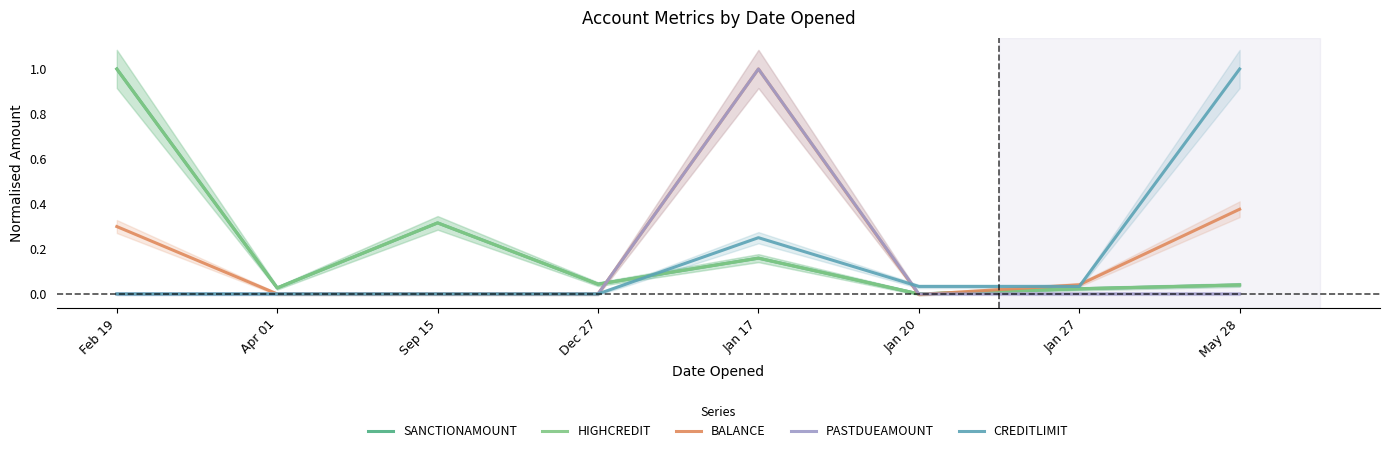

What is the greatest value displayed?

1.0